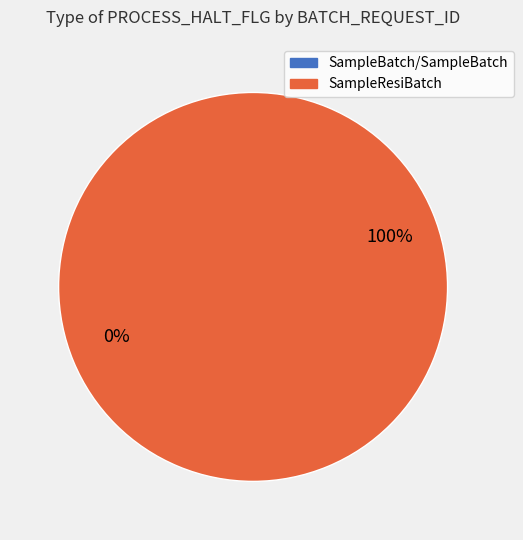

How many slices are in this pie chart?

2